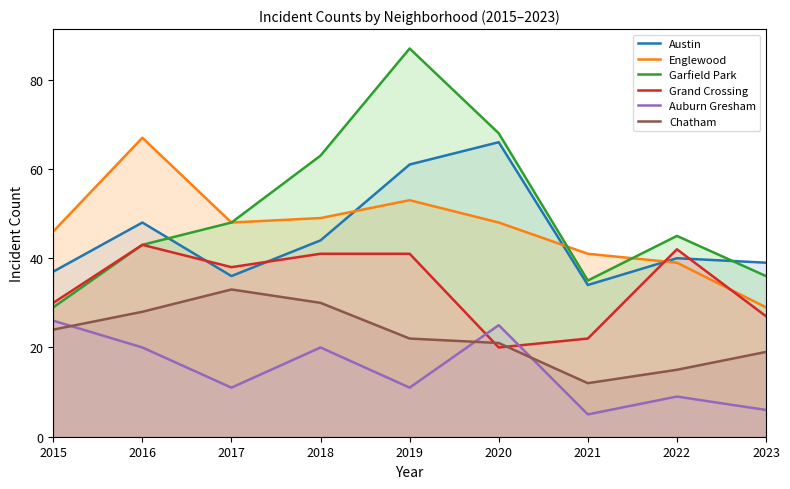

What is the average value of the Englewood series?

47